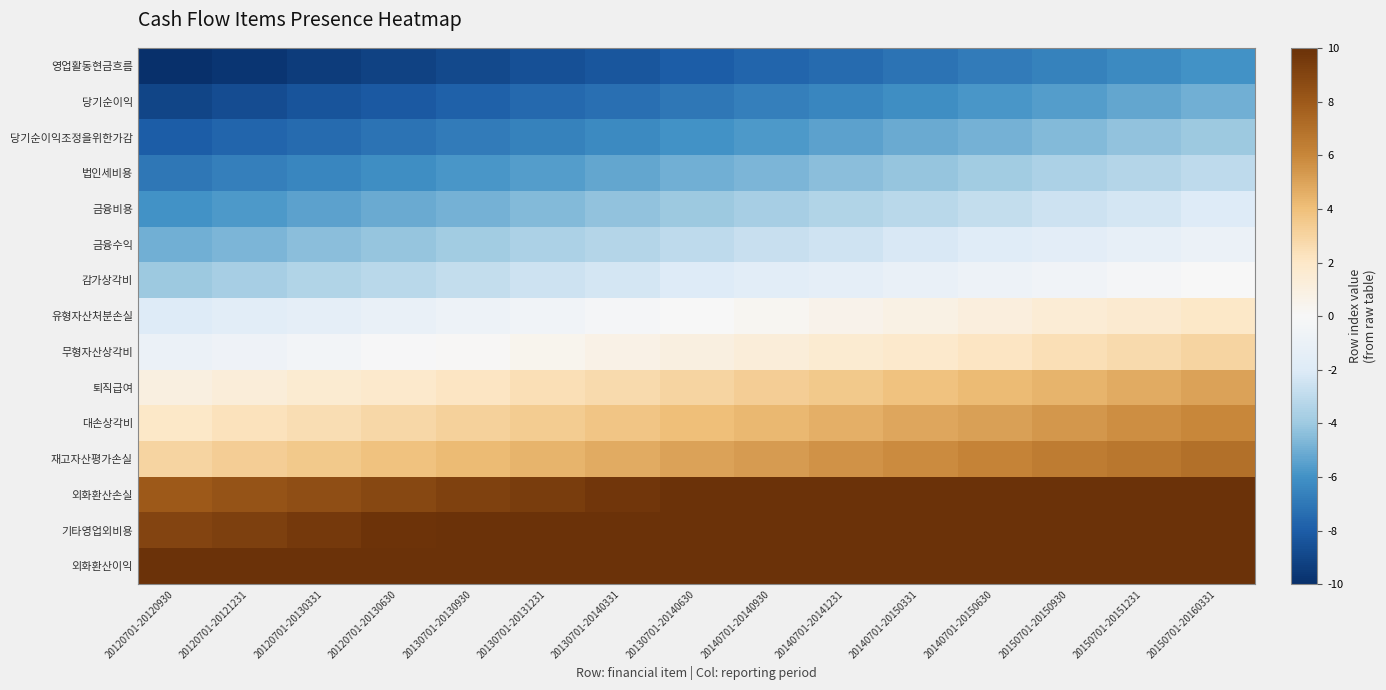

At which category is the sum across all series the highest?

20150701-20160331